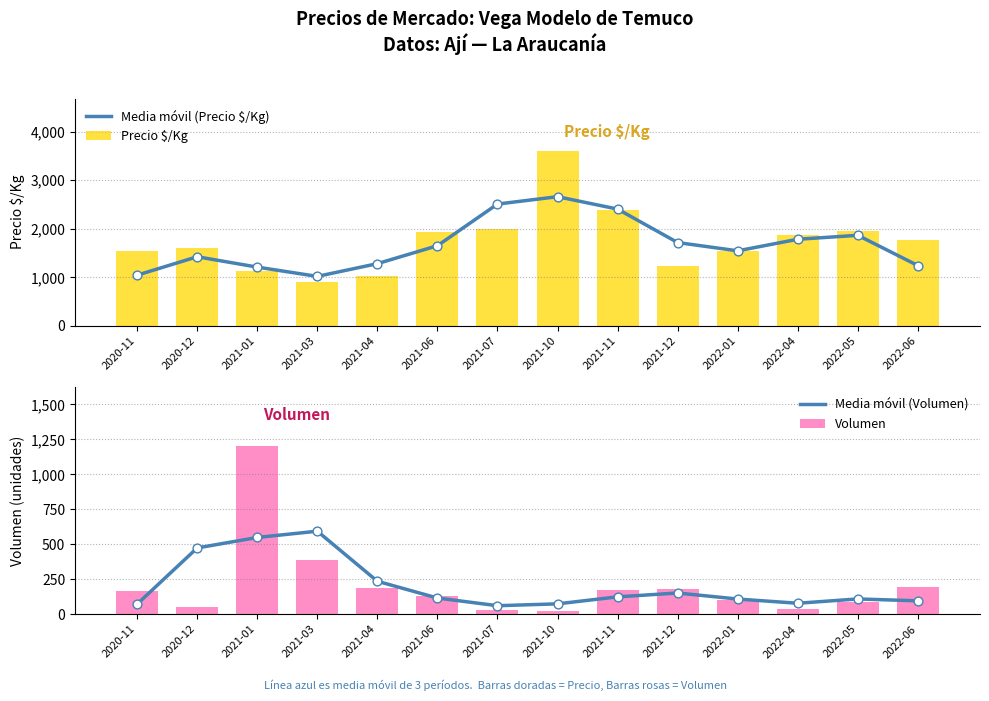

At how many categories does at least one series exceed 407?

14